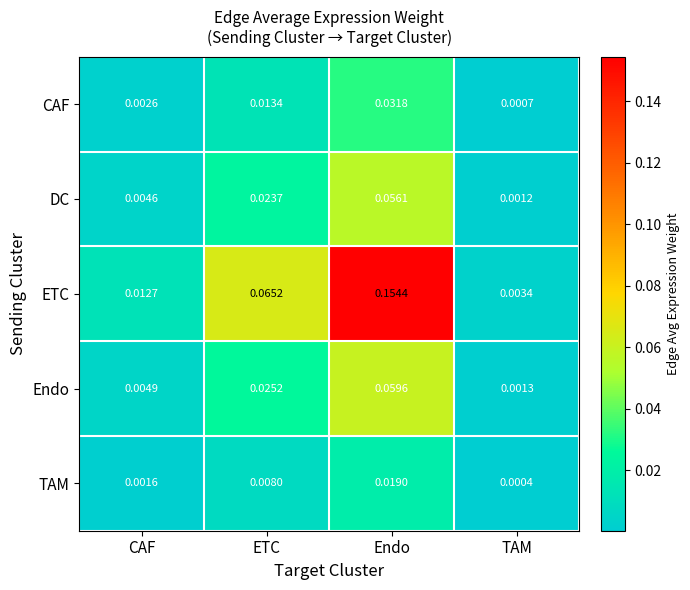

Which series has the widest spread of values?

ETC